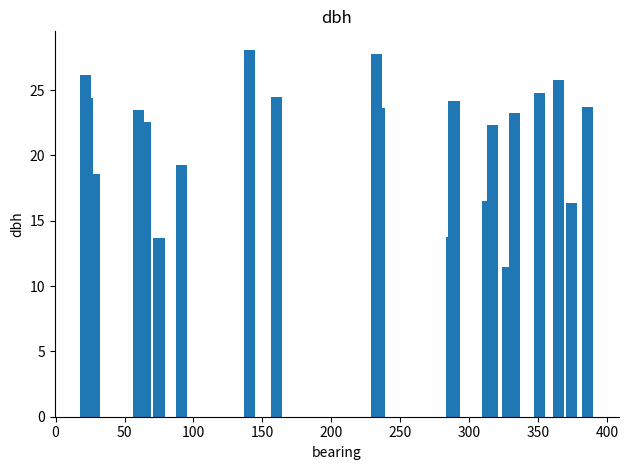

What is the greatest value displayed?

28.1